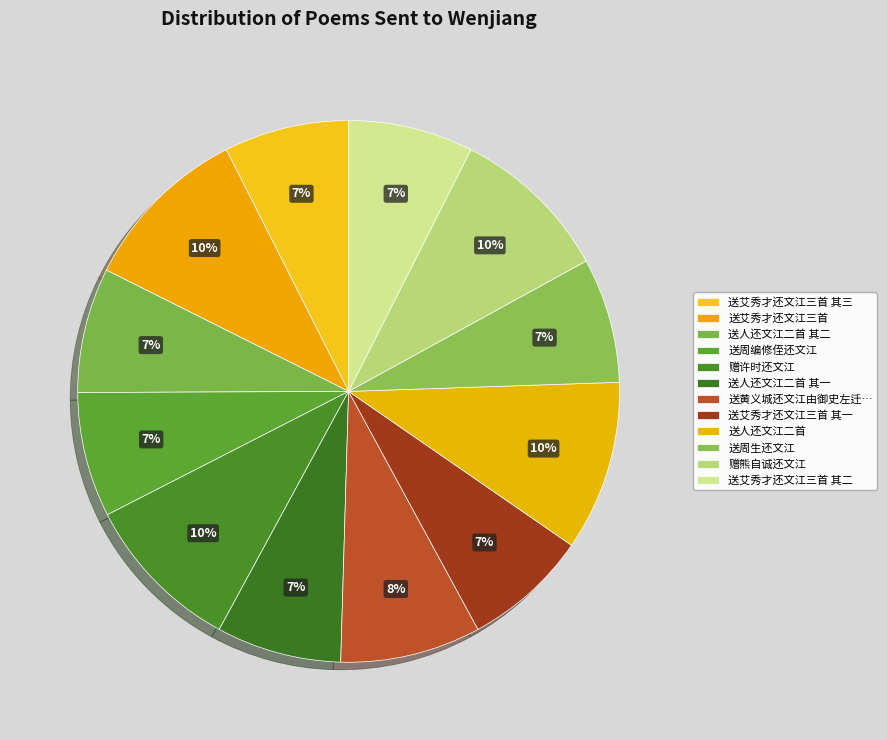

Count the number of slices in the pie.

12